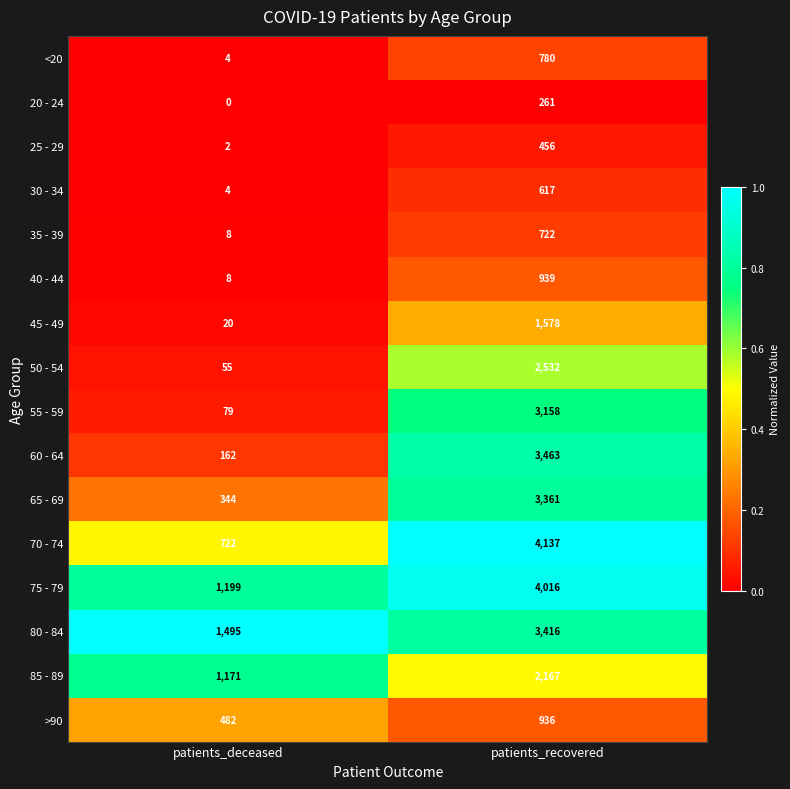

True or false: 75 - 79 has a value of 4016 at patients_recovered.

True